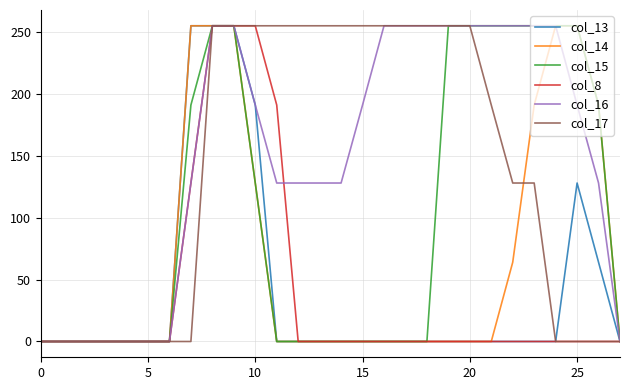

Which series has the largest total across all categories?

col_16